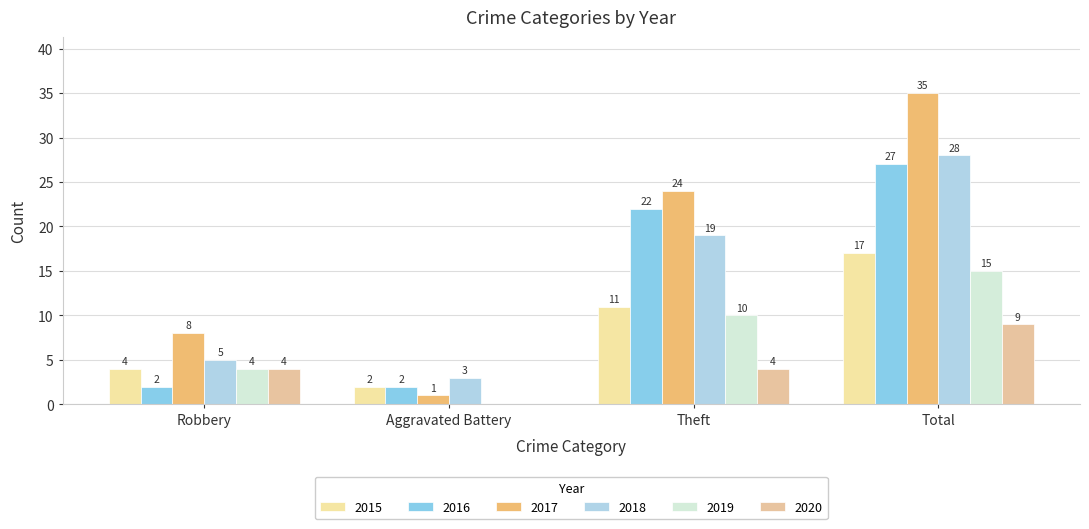

Reading right to left, extract all data points from this chart.

2015: Total=17	Theft=11	Aggravated Battery=2	Robbery=4
2016: Total=27	Theft=22	Aggravated Battery=2	Robbery=2
2017: Total=35	Theft=24	Aggravated Battery=1	Robbery=8
2018: Total=28	Theft=19	Aggravated Battery=3	Robbery=5
2019: Total=15	Theft=10	Aggravated Battery=0	Robbery=4
2020: Total=9	Theft=4	Aggravated Battery=0	Robbery=4